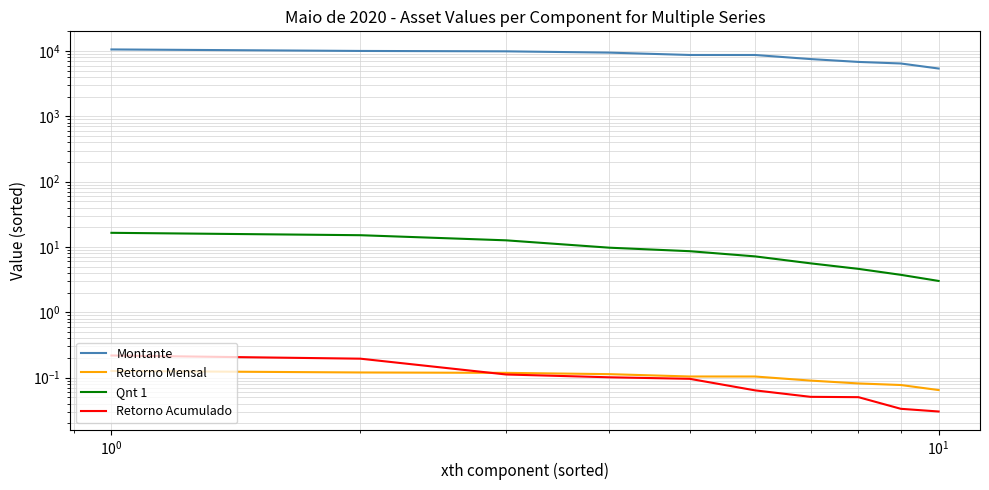

Does the chart display data point markers on the line(s)?

No